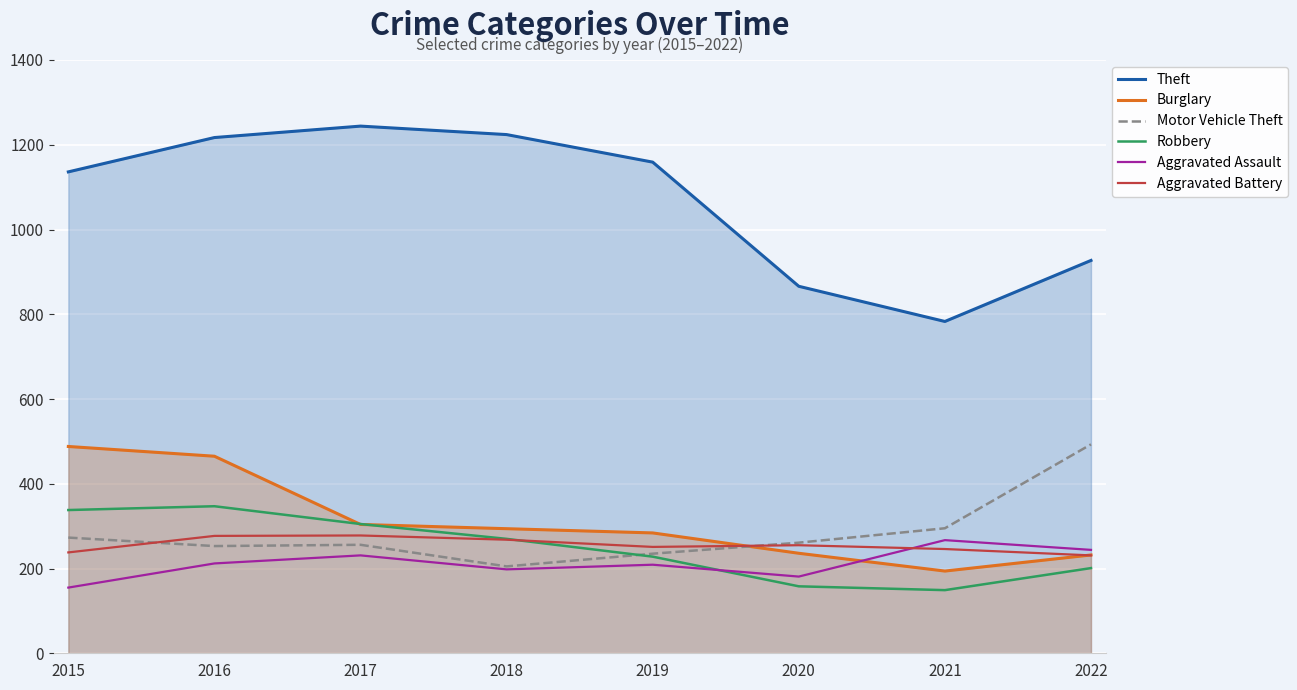

What is the value of the Burglary point at the 2nd from the left?

465